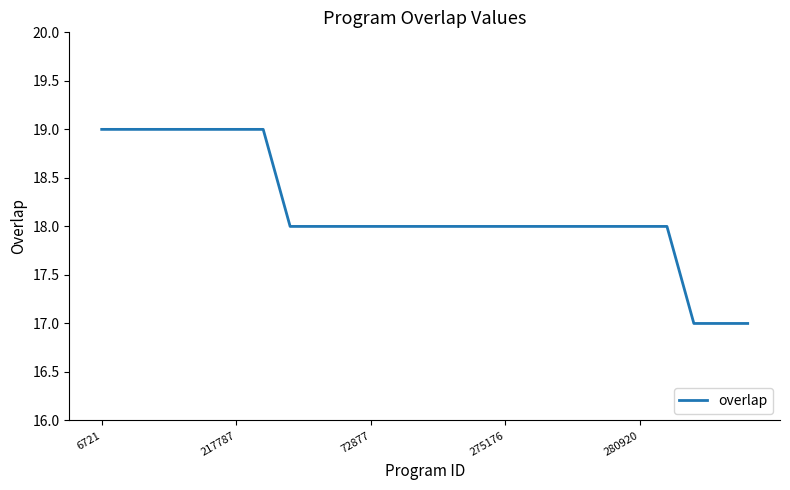

What is the maximum value shown in the chart?

19